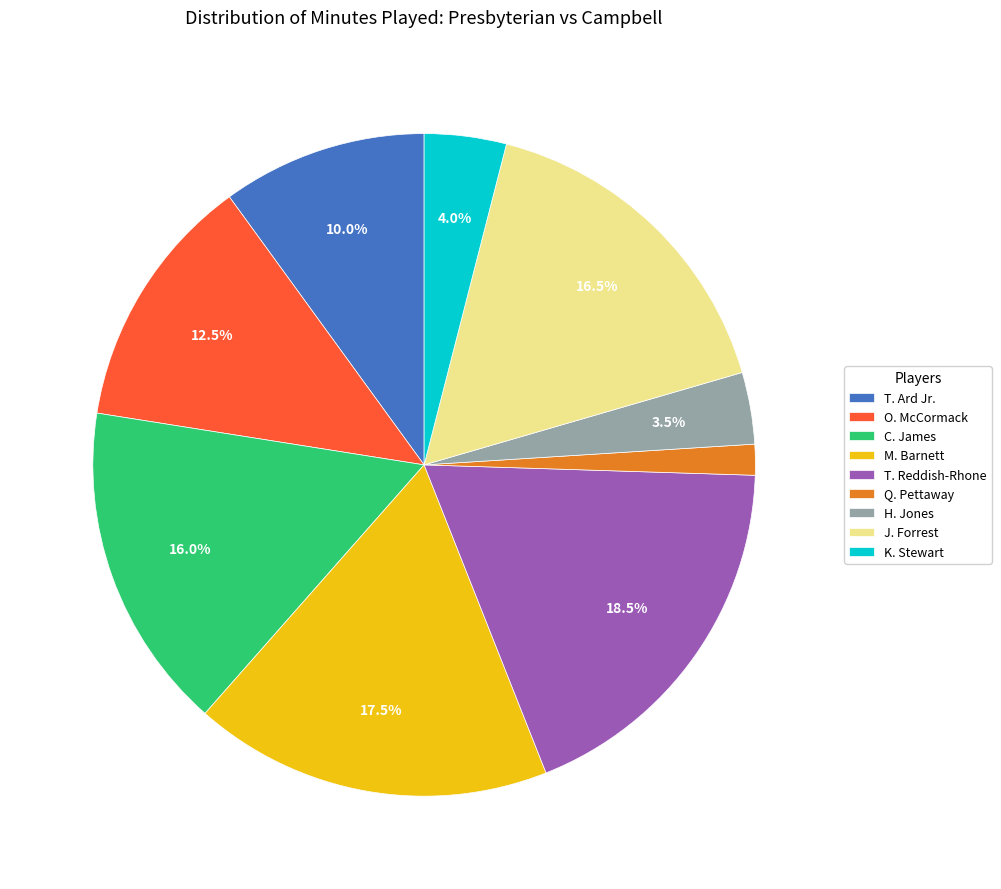

Between H. Jones and C. James, which is larger?

C. James